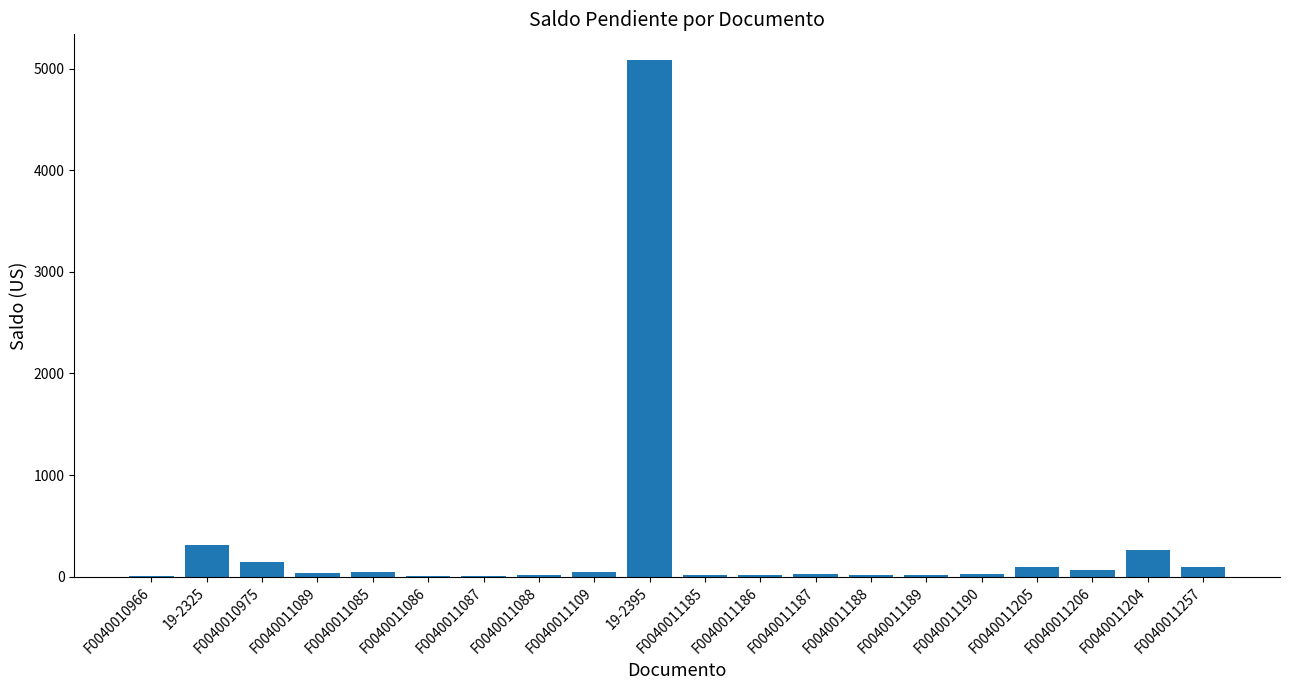

Which label corresponds to the largest value in the chart?

19-2395